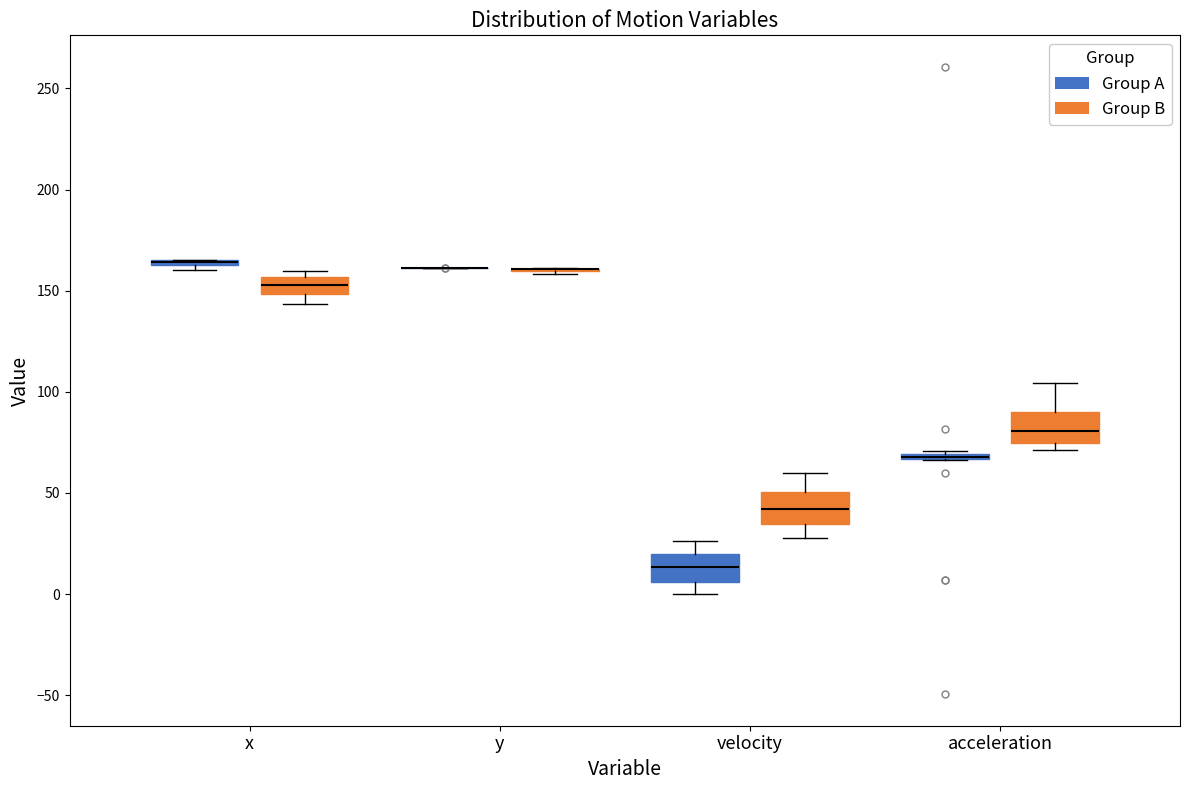

Where is the lower edge of the box for acceleration (Group A) on the y-axis? The values are not printed on the chart, so give them approximately, as read against the axis.

65